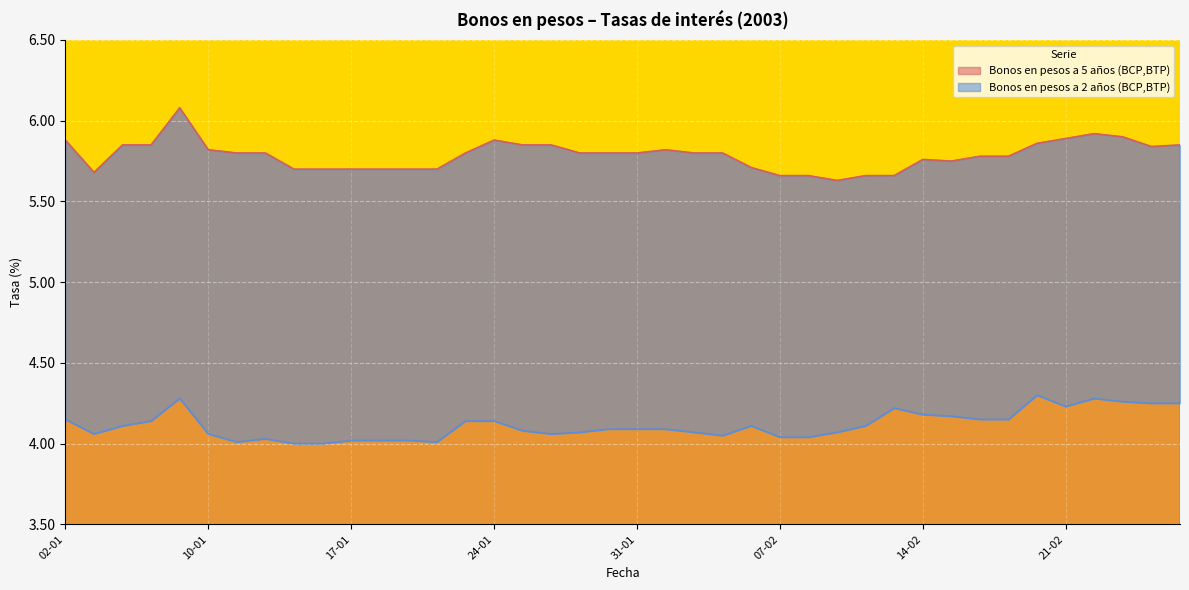

What is the label of the 21st point from the left?

31-01